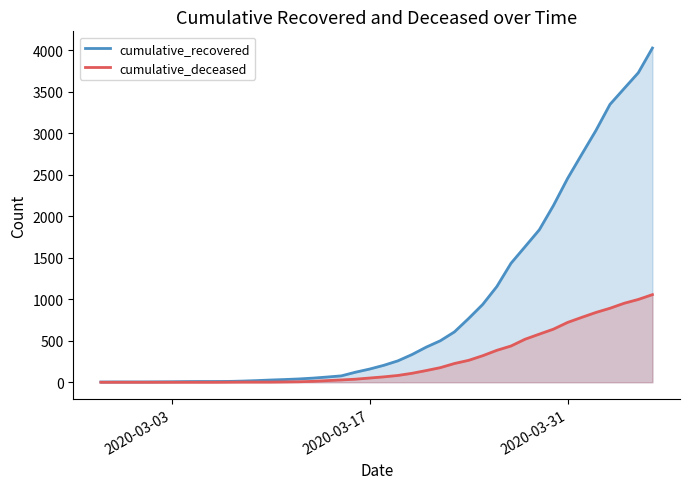

What is the maximum value shown in the chart?

4028